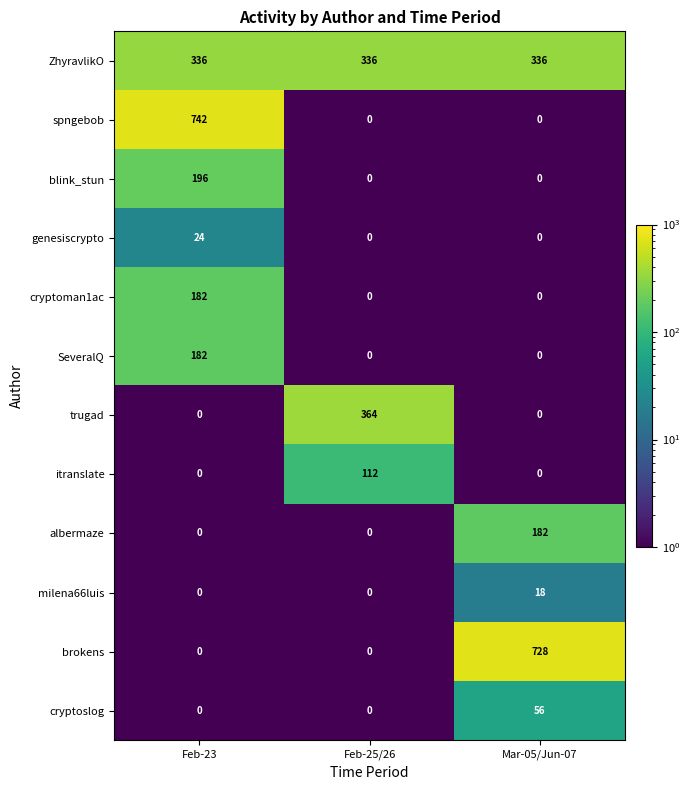

At which label does blink_stun reach its peak?

Feb-23